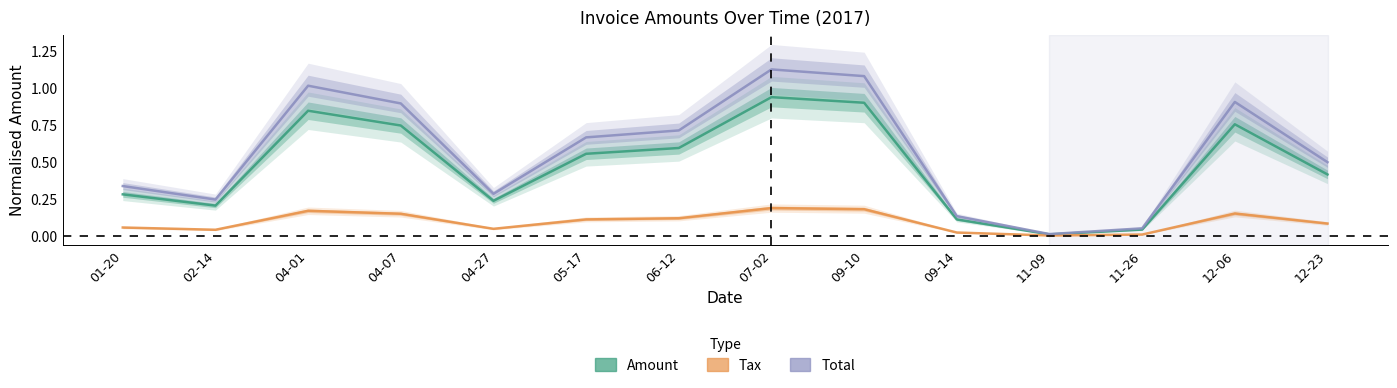

Which label corresponds to the smallest value in the chart?

11-09